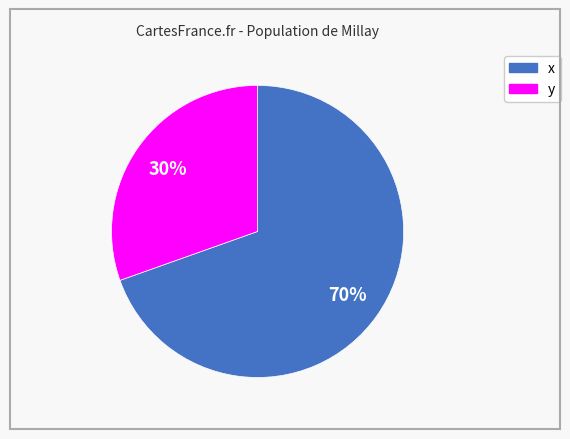

Do y and x together represent more than half of the pie?

Yes